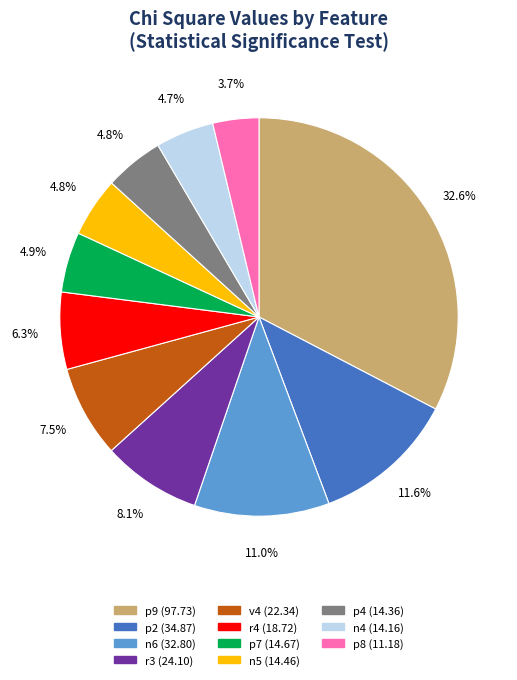

How many segments does this pie chart have?

11